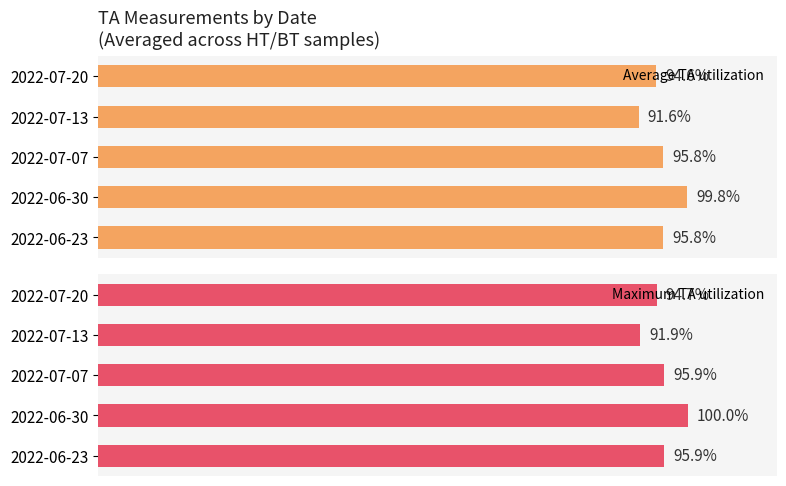

At which label does Average TA utilization reach its minimum?

2022-07-13